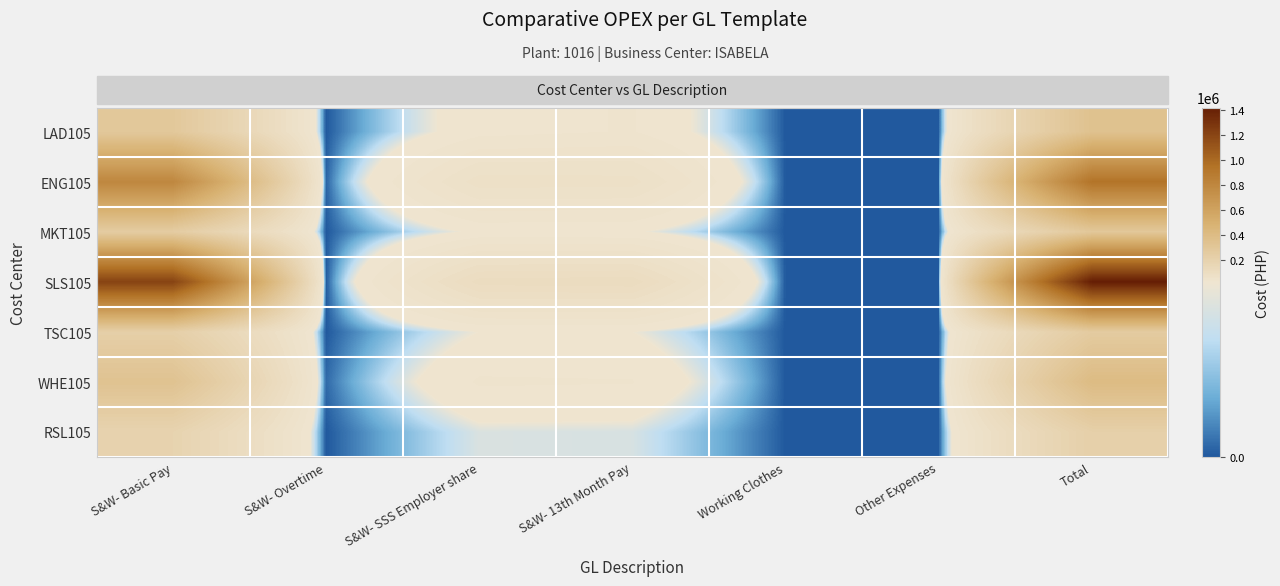

Reading left to right, transcribe all the data shown in this chart.

LAD105: S&W- Basic Pay=285757.9	S&W- Overtime=0.0	S&W- SSS Employer share=26130.0	S&W- 13th Month Pay=30745.2	Working Clothes=0.0	Other Expenses=0.0	Total=342633.1
ENG105: S&W- Basic Pay=798575.8	S&W- Overtime=716.5	S&W- SSS Employer share=68860.0	S&W- 13th Month Pay=67300.0	Working Clothes=0.0	Other Expenses=0.0	Total=935452.3
MKT105: S&W- Basic Pay=246000.0	S&W- Overtime=0.0	S&W- SSS Employer share=21270.0	S&W- 13th Month Pay=20500.0	Working Clothes=0.0	Other Expenses=0.0	Total=287770.0
SLS105: S&W- Basic Pay=1216365.9	S&W- Overtime=0.0	S&W- SSS Employer share=101305.0	S&W- 13th Month Pay=103841.1	Working Clothes=0.0	Other Expenses=0.0	Total=1421512.0
TSC105: S&W- Basic Pay=219576.4	S&W- Overtime=0.0	S&W- SSS Employer share=19060.0	S&W- 13th Month Pay=19000.0	Working Clothes=0.0	Other Expenses=0.0	Total=257636.4
WHE105: S&W- Basic Pay=335678.6	S&W- Overtime=1299.3	S&W- SSS Employer share=31380.0	S&W- 13th Month Pay=30560.3	Working Clothes=0.0	Other Expenses=0.0	Total=398918.2
RSL105: S&W- Basic Pay=183512.8	S&W- Overtime=0.0	S&W- SSS Employer share=16170.0	S&W- 13th Month Pay=15780.8	Working Clothes=0.0	Other Expenses=0.0	Total=215463.6